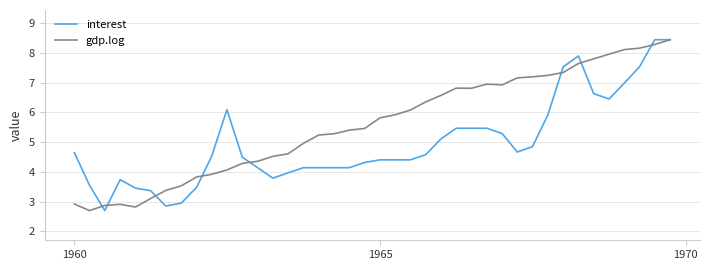

What is the maximum value for gdp.log?

8.4